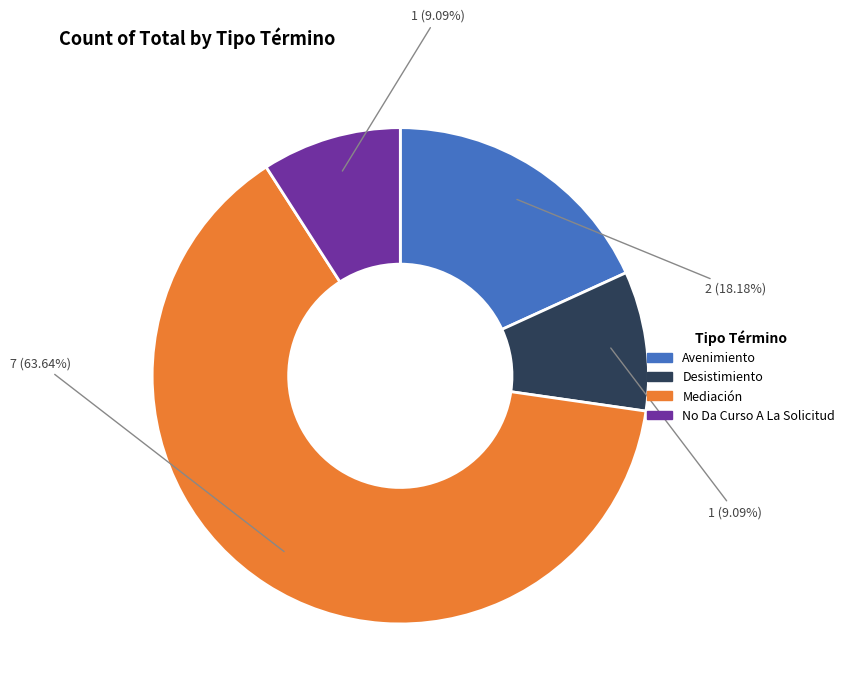

What portion of the pie excludes Avenimiento?

81.8%